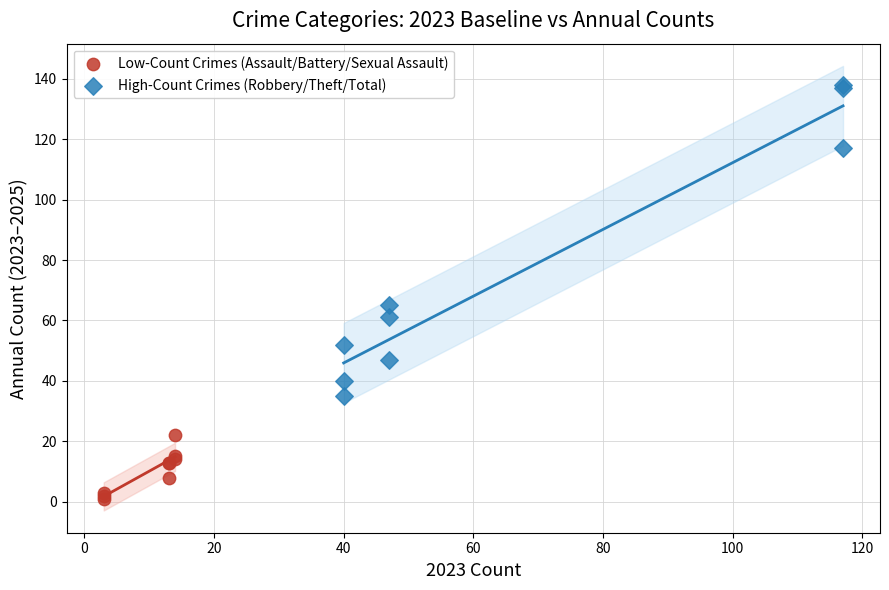

Which series contains the highest Y value?

High-Count Crimes (Robbery/Theft/Total)